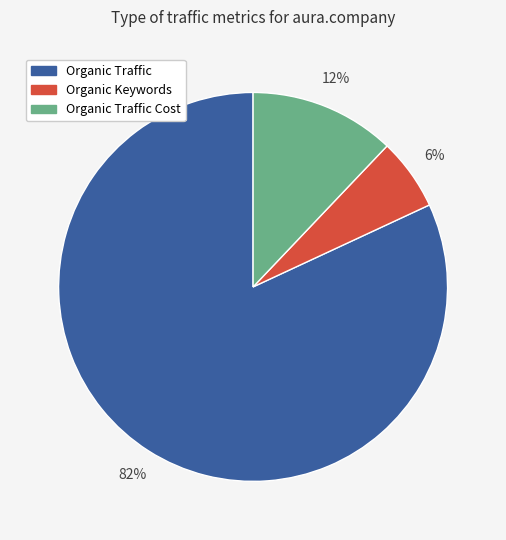

Count the number of slices in the pie.

3